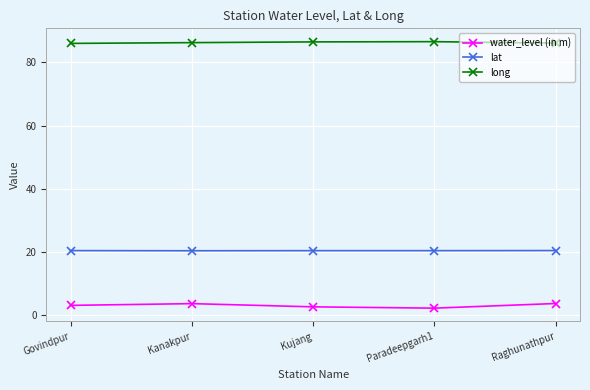

What is the maximum value shown in the chart?

86.6